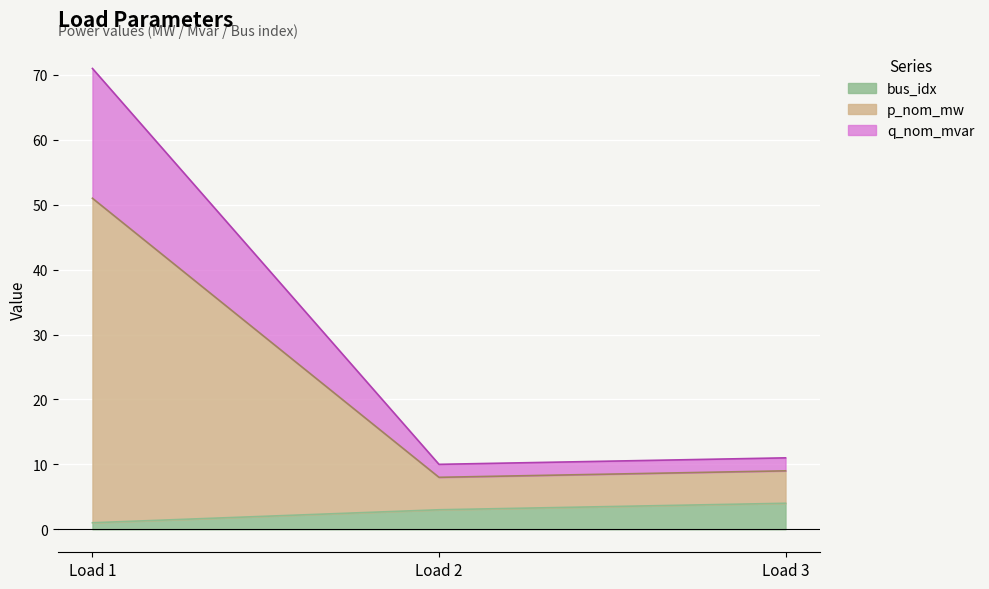

At which category is the sum across all series the highest?

Load 1